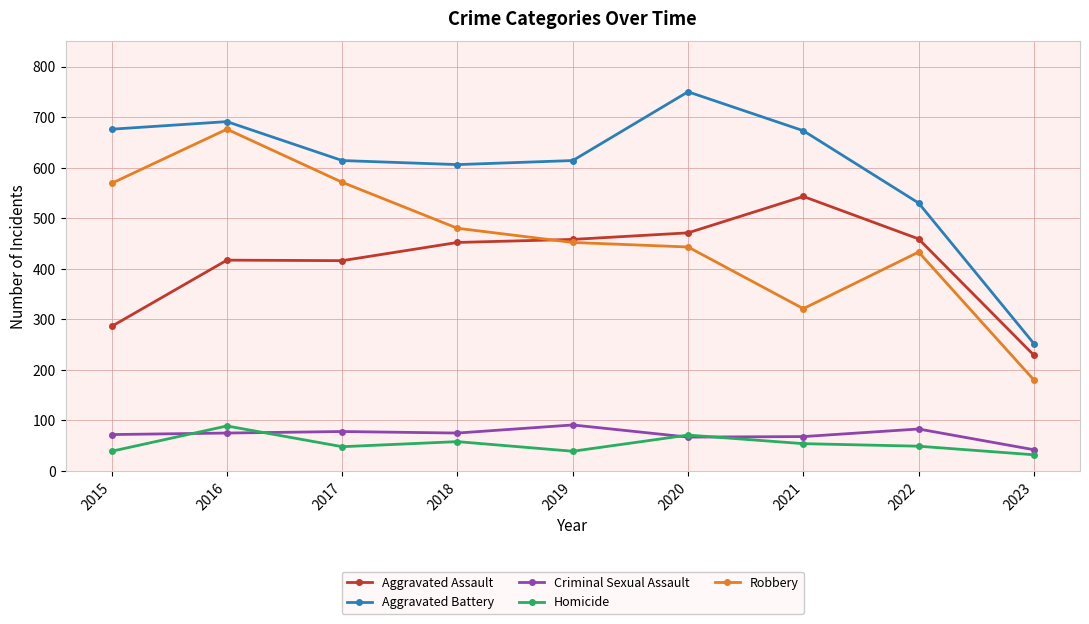

What are all the series names shown in the legend?

Aggravated Assault, Aggravated Battery, Criminal Sexual Assault, Homicide, Robbery